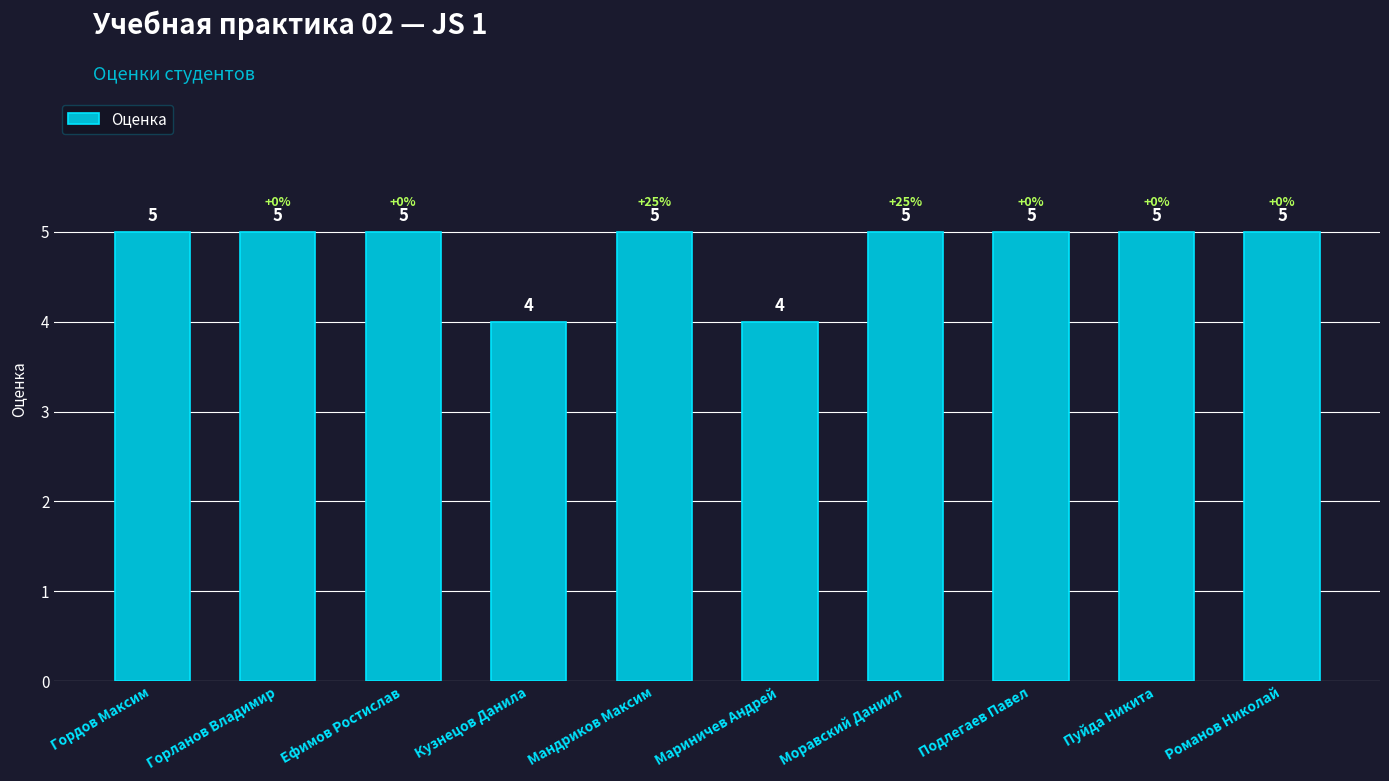

What value does the data have at Мандриков Максим?

5